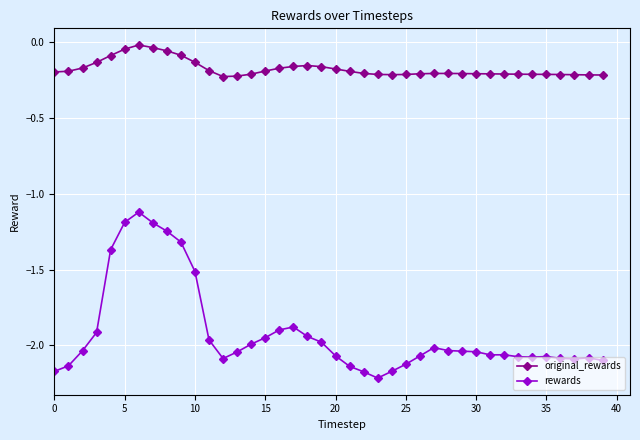

What is the sum of all rewards values?

-76.7